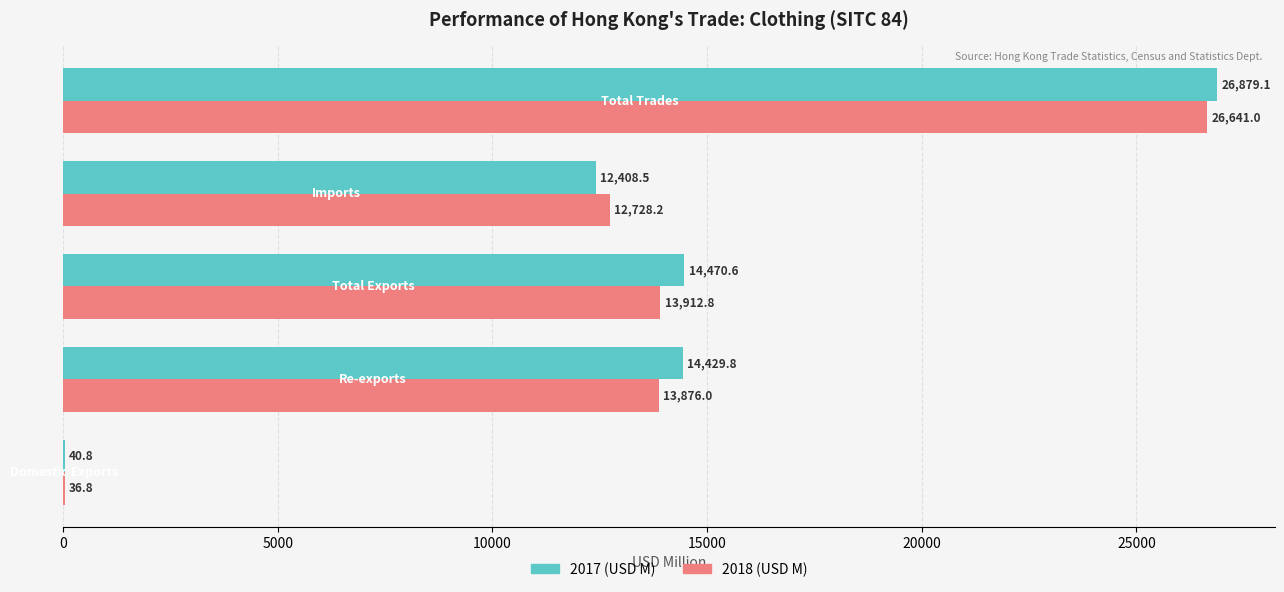

Which series has the largest total across all categories?

2017 (USD M)